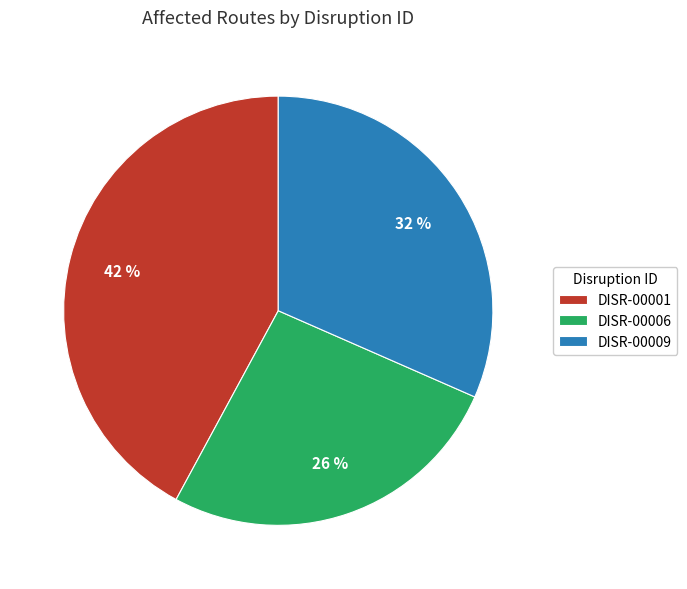

Is DISR-00006 the majority of the pie?

No